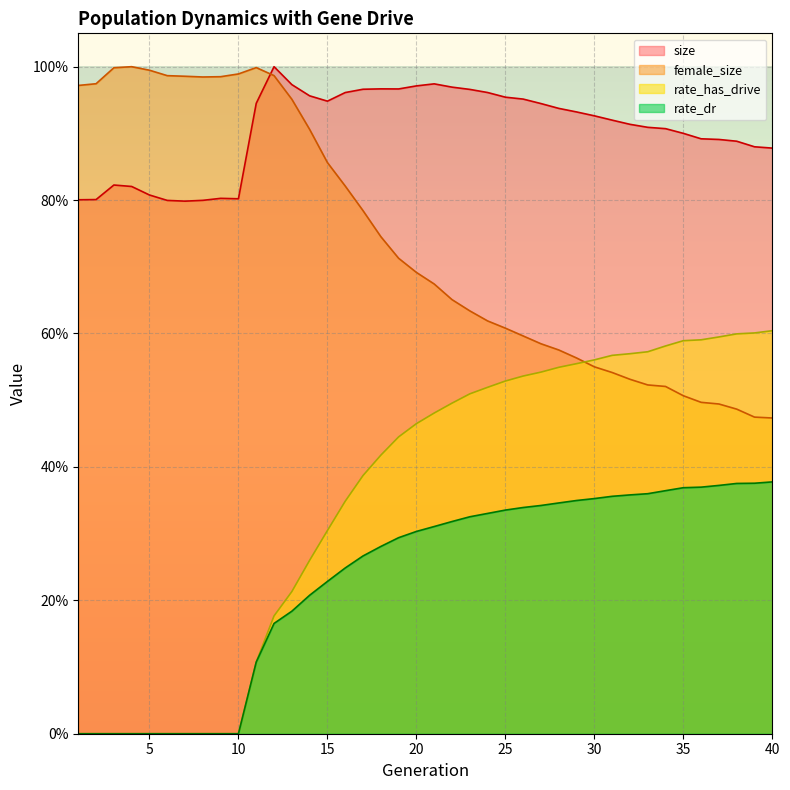

Reading left to right, transcribe all the data shown in this chart.

female_size: 1=1.0	2=1.0	3=1.0	4=1.0	5=1.0	6=1.0	7=1.0	8=1.0	9=1.0	10=1.0	11=1.0	12=1.0	13=1.0	14=0.9	15=0.9	16=0.8	17=0.8	18=0.7	19=0.7	20=0.7	21=0.7	22=0.7	23=0.6	24=0.6	25=0.6	26=0.6	27=0.6	28=0.6	29=0.6	30=0.6	31=0.5	32=0.5	33=0.5	34=0.5	35=0.5	36=0.5	37=0.5	38=0.5	39=0.5	40=0.5
size: 1=0.8	2=0.8	3=0.8	4=0.8	5=0.8	6=0.8	7=0.8	8=0.8	9=0.8	10=0.8	11=0.9	12=1.0	13=1.0	14=1.0	15=0.9	16=1.0	17=1.0	18=1.0	19=1.0	20=1.0	21=1.0	22=1.0	23=1.0	24=1.0	25=1.0	26=1.0	27=0.9	28=0.9	29=0.9	30=0.9	31=0.9	32=0.9	33=0.9	34=0.9	35=0.9	36=0.9	37=0.9	38=0.9	39=0.9	40=0.9
rate_has_drive: 1=0.0	2=0.0	3=0.0	4=0.0	5=0.0	6=0.0	7=0.0	8=0.0	9=0.0	10=0.0	11=0.1	12=0.2	13=0.2	14=0.3	15=0.3	16=0.3	17=0.4	18=0.4	19=0.4	20=0.5	21=0.5	22=0.5	23=0.5	24=0.5	25=0.5	26=0.5	27=0.5	28=0.5	29=0.6	30=0.6	31=0.6	32=0.6	33=0.6	34=0.6	35=0.6	36=0.6	37=0.6	38=0.6	39=0.6	40=0.6
rate_dr: 1=0.0	2=0.0	3=0.0	4=0.0	5=0.0	6=0.0	7=0.0	8=0.0	9=0.0	10=0.0	11=0.1	12=0.2	13=0.2	14=0.2	15=0.2	16=0.2	17=0.3	18=0.3	19=0.3	20=0.3	21=0.3	22=0.3	23=0.3	24=0.3	25=0.3	26=0.3	27=0.3	28=0.3	29=0.3	30=0.4	31=0.4	32=0.4	33=0.4	34=0.4	35=0.4	36=0.4	37=0.4	38=0.4	39=0.4	40=0.4